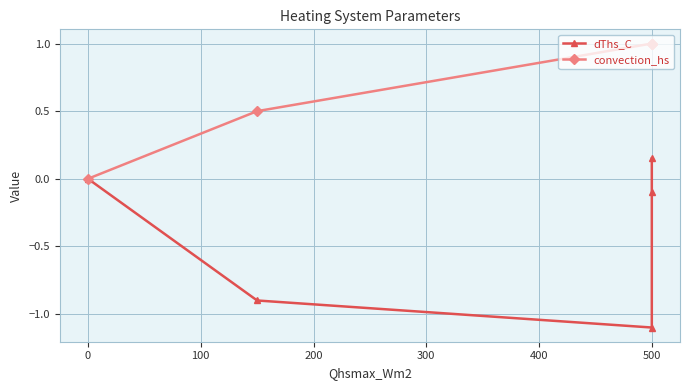

Rank the series by their average value, from lowest to highest.

dThs_C, convection_hs